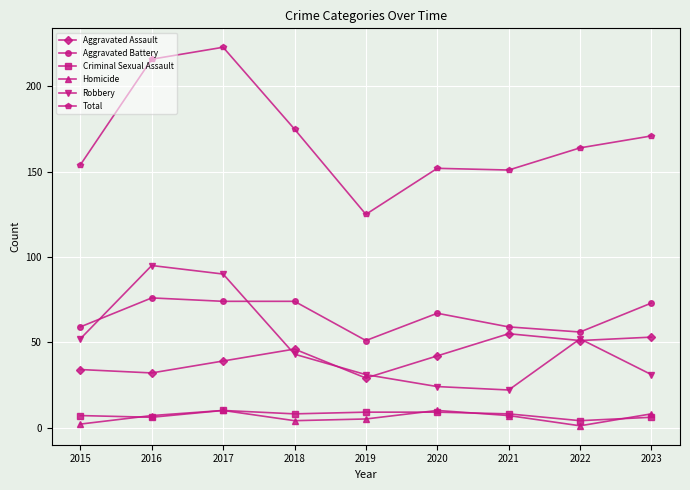

At how many categories does at least one series exceed 167?

4